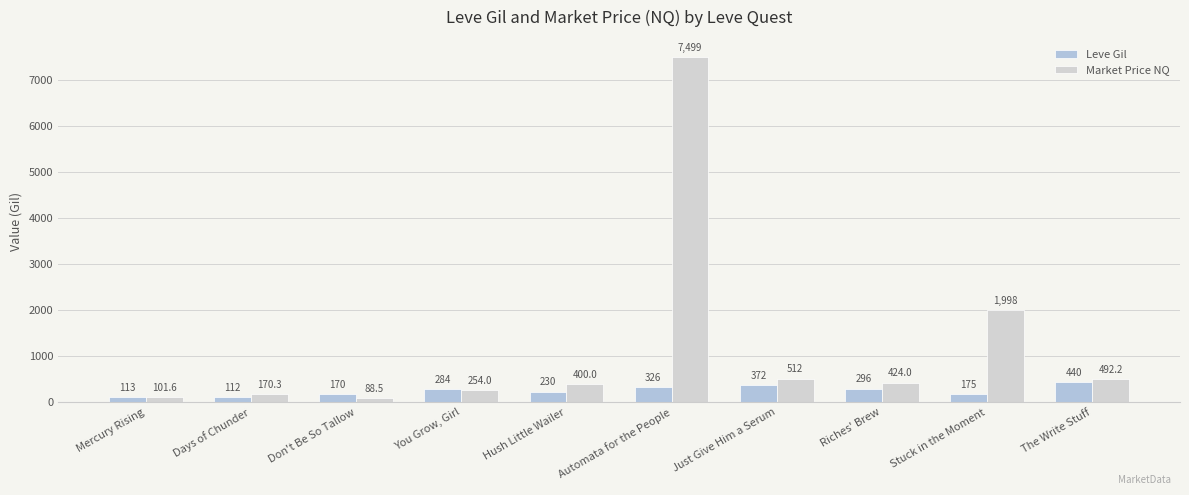

What is the total value across all series at Hush Little Wailer?

630.0